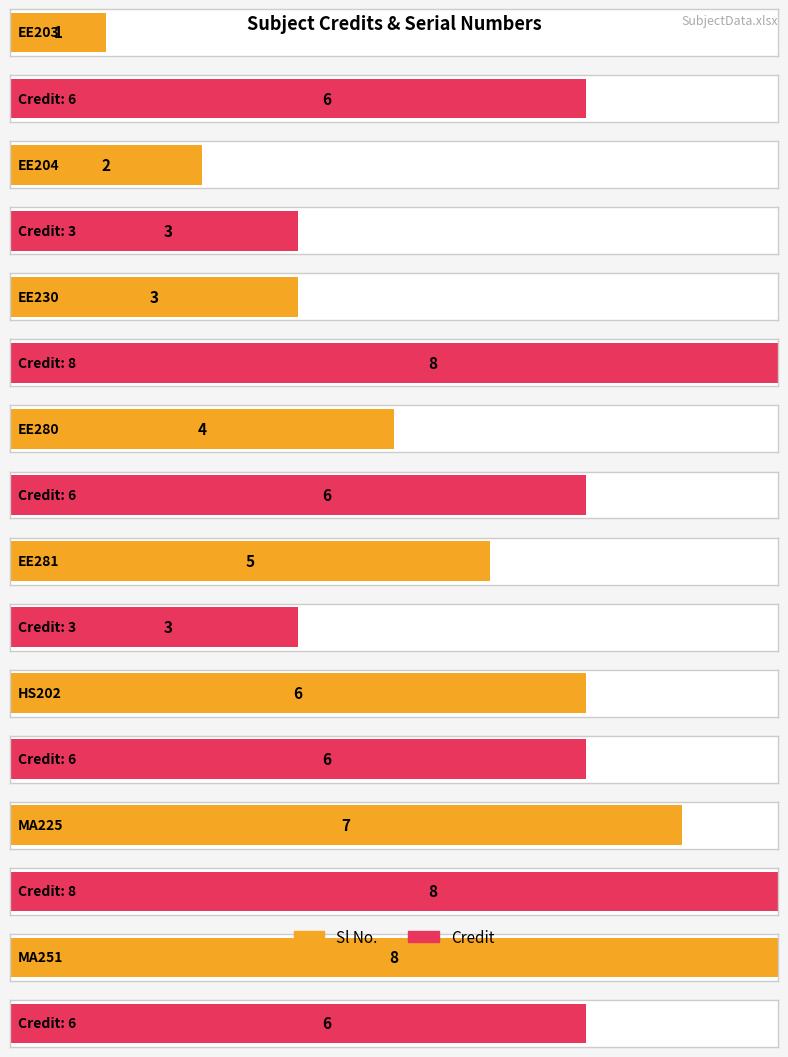

What is the spread (max minus min) of values at EE204?

1